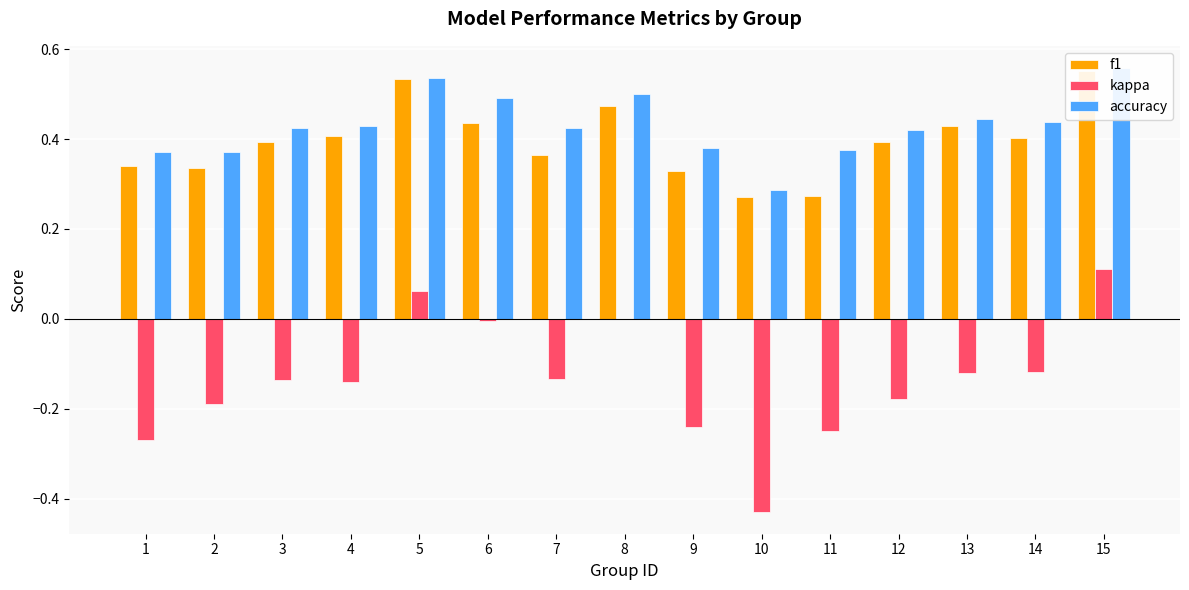

What is the greatest value displayed?

0.6